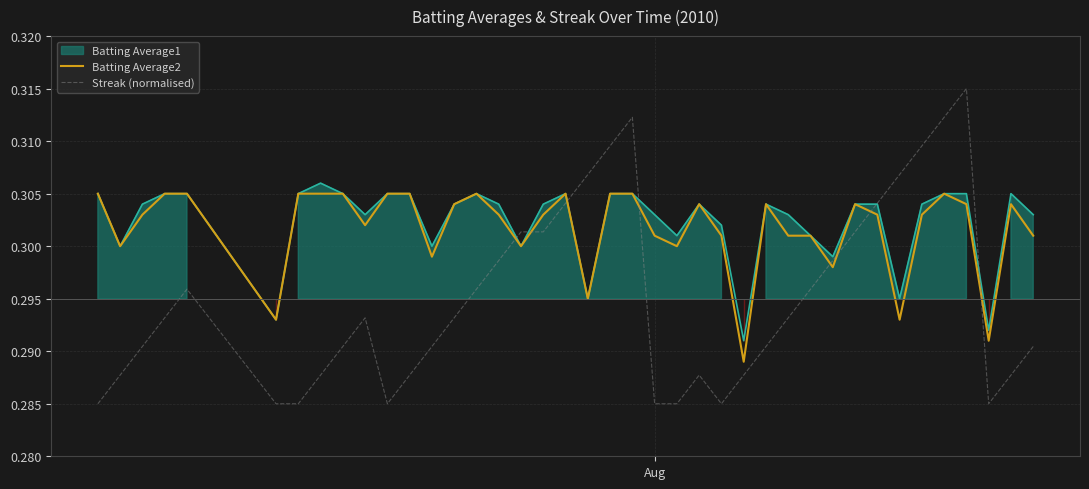

Reading right to left, extract all data points from this chart.

Batting Average2: 0.3	0.3	0.3	0.3	0.3	0.3	0.3	0.3	0.3	0.3	0.3	0.3	0.3	0.3	0.3	0.3	0.3	0.3	0.3	0.3	0.3	0.3	0.3	0.3	0.3	0.3	0.3	0.3	0.3	0.3	0.3	0.3	0.3	0.3	0.3	0.3	0.3	0.3	0.3	0.3
Streak (normalised): 0.3	0.3	0.3	0.3	0.3	0.3	0.3	0.3	0.3	0.3	0.3	0.3	0.3	0.3	0.3	0.3	0.3	0.3	0.3	0.3	0.3	0.3	0.3	0.3	0.3	0.3	0.3	0.3	0.3	0.3	0.3	0.3	0.3	0.3	0.3	0.3	0.3	0.3	0.3	0.3